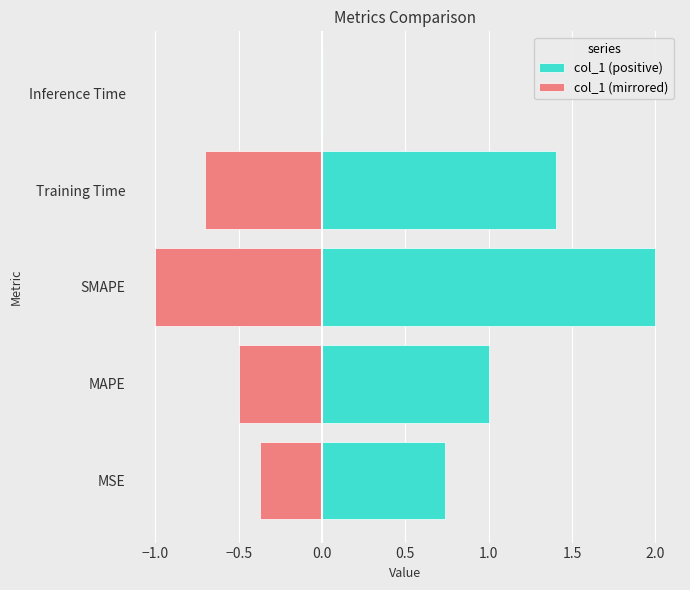

List the series in order of their peak value, lowest first.

col_1 (mirrored), col_1 (positive)